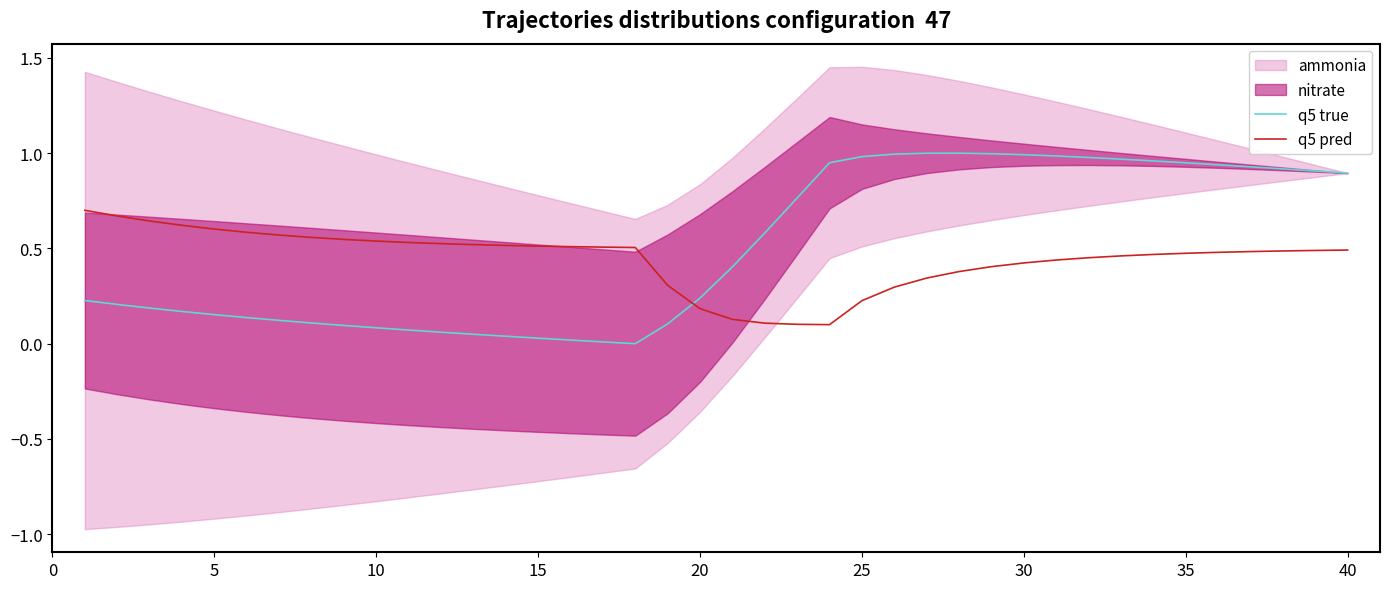

True or false: q5 pred and q5 true cross at least once.

True